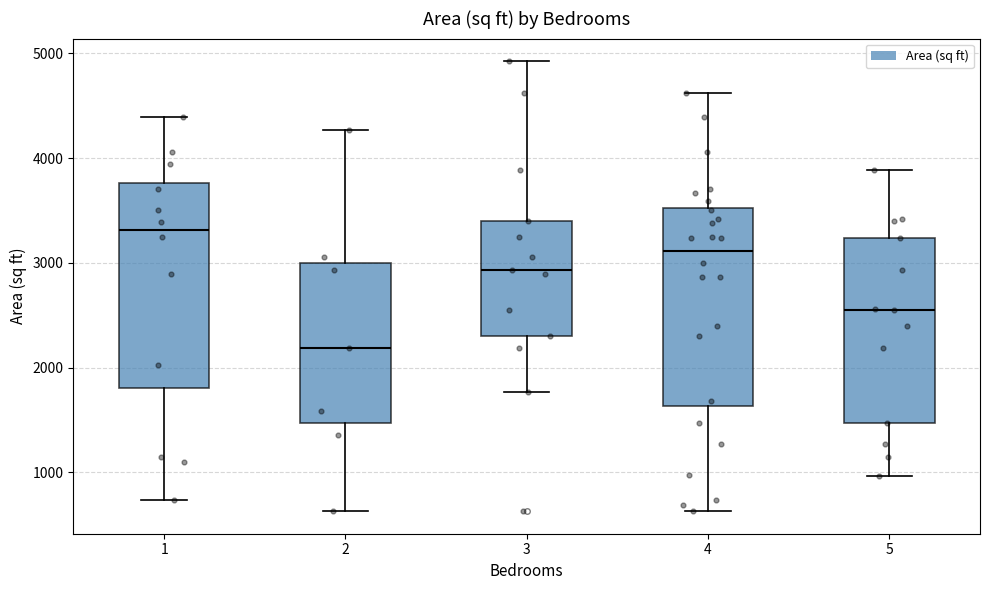

Which box's median line is the lowest?

2